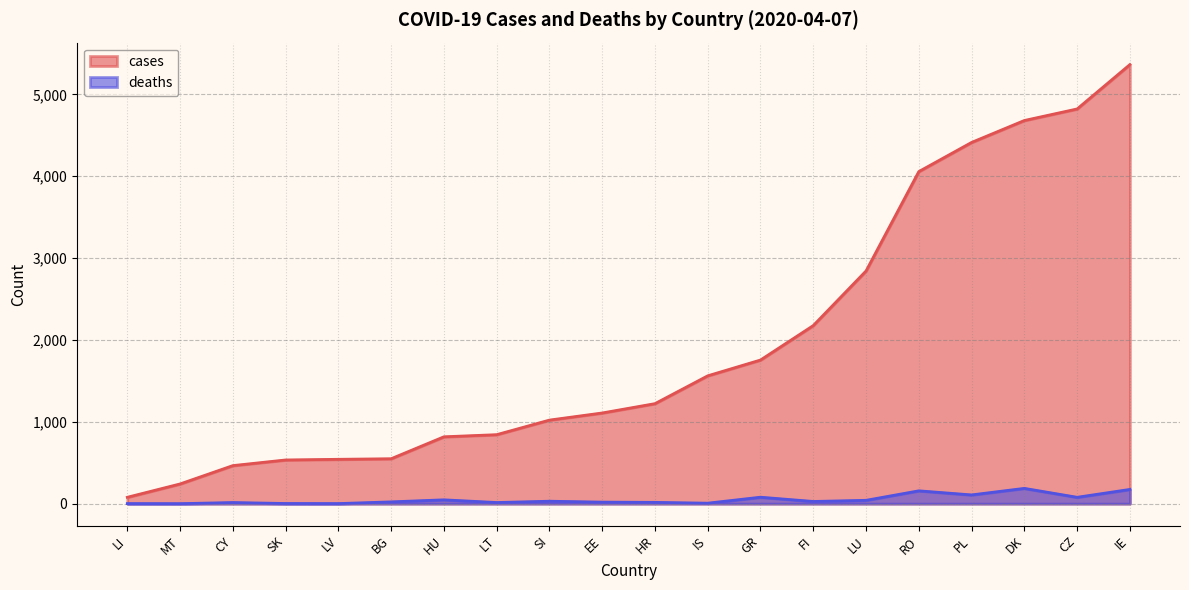

What are all the series names shown in the legend?

cases, deaths